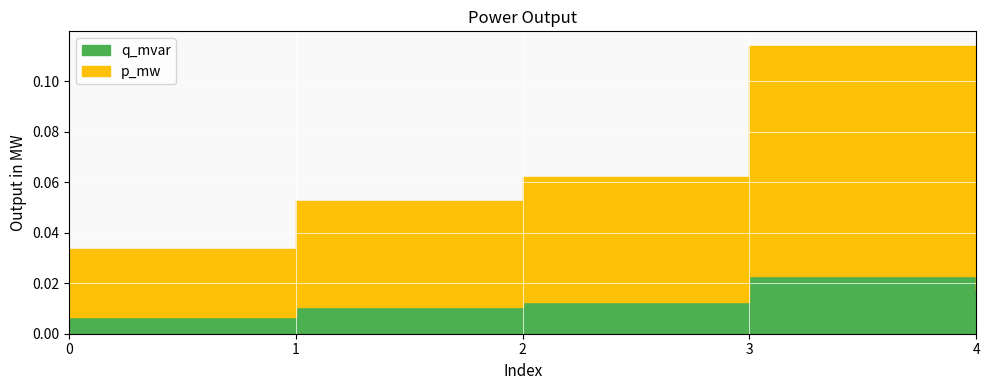

Rank the series by their maximum value, from highest to lowest.

p_mw, q_mvar